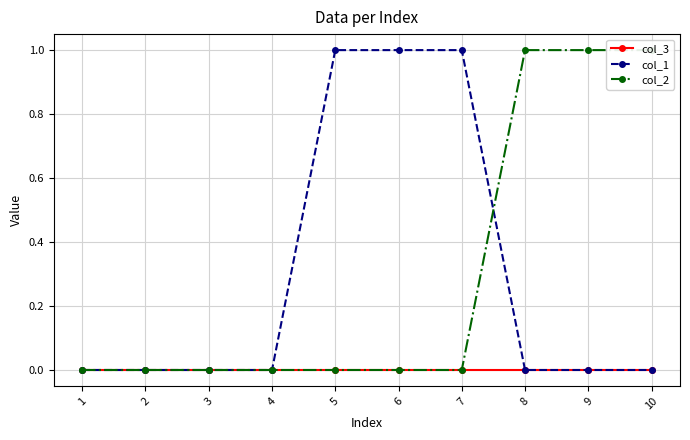

True or false: col_1 and col_3 cross at least once.

False